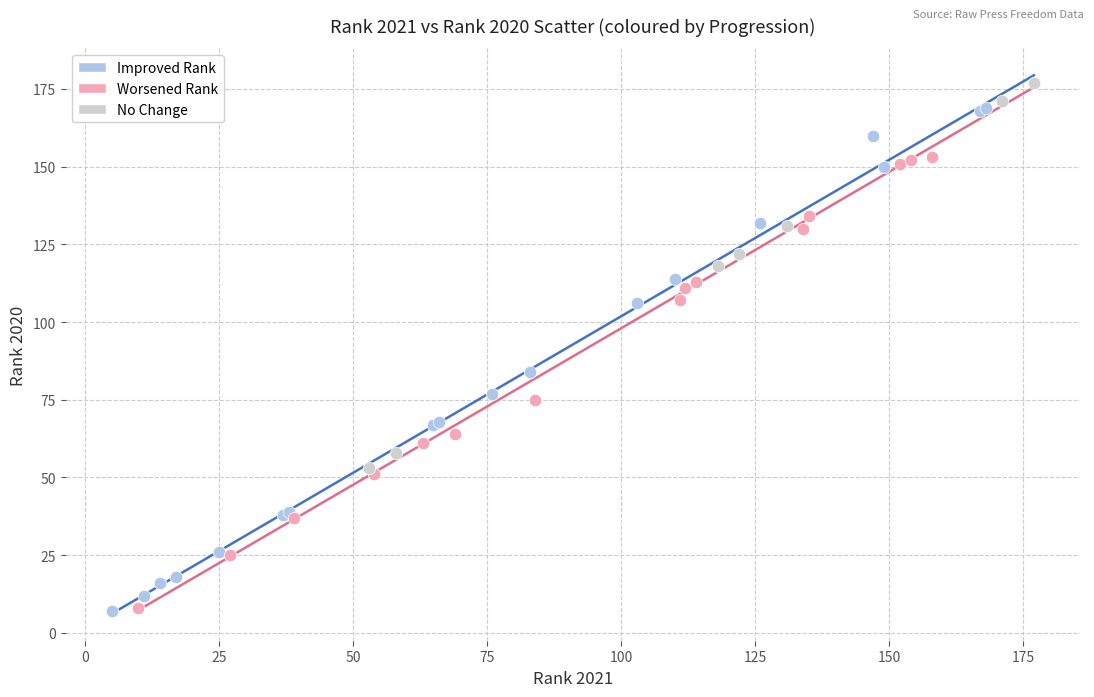

Which series has the widest spread of Y values?

Improved Rank